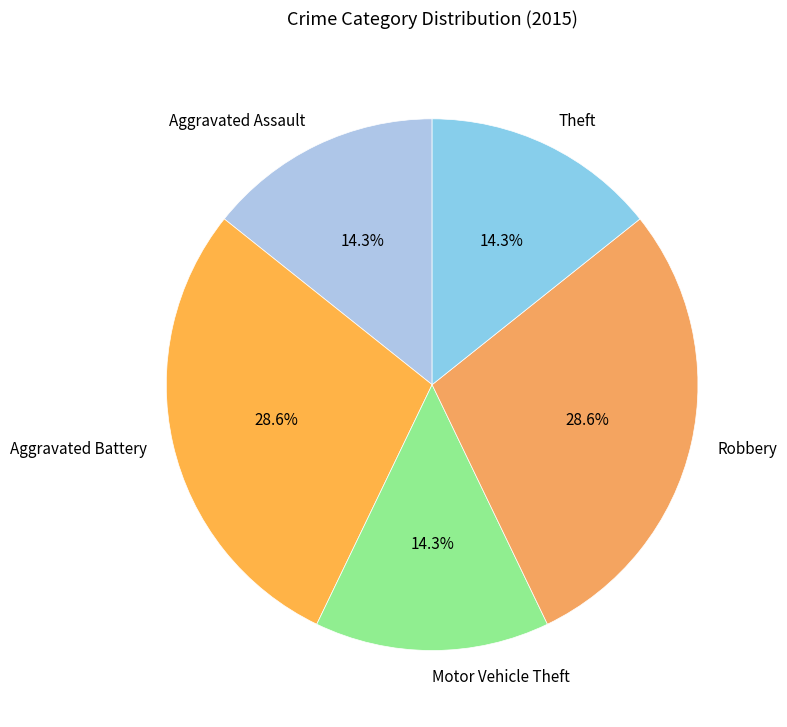

Between Motor Vehicle Theft and Aggravated Battery, which is larger?

Aggravated Battery